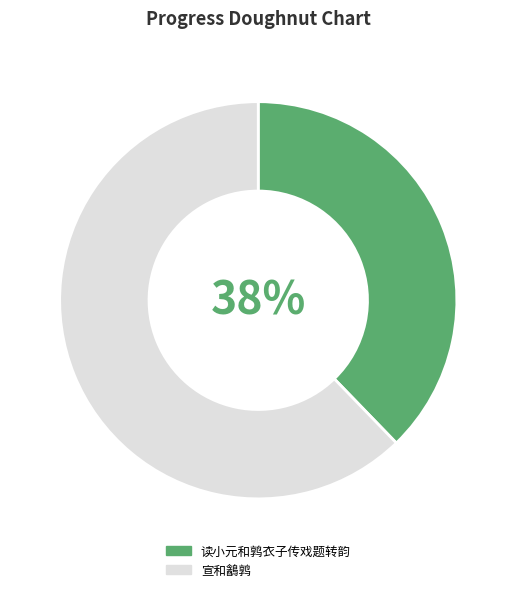

The 宣和䳺鹑 slice represents 62% of the pie. True or false?

True